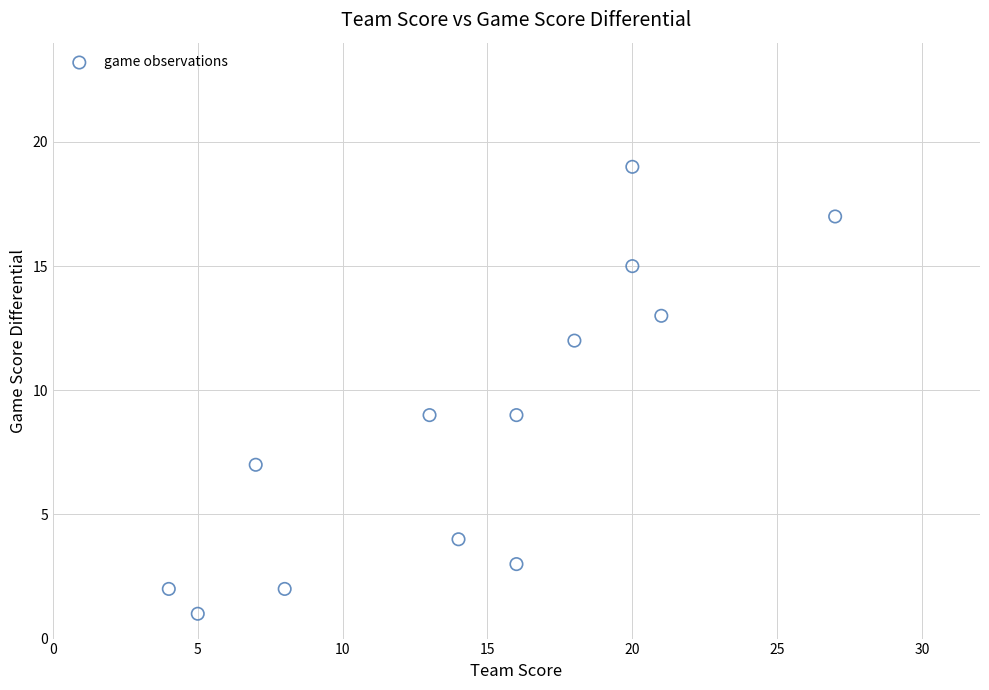

What is the range of X values (max minus min)?

23